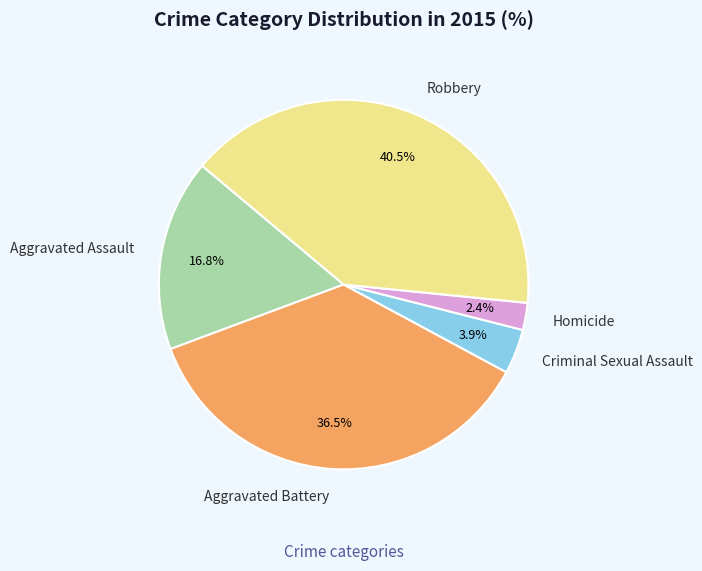

To the nearest percent, what is the average slice percentage?

20%